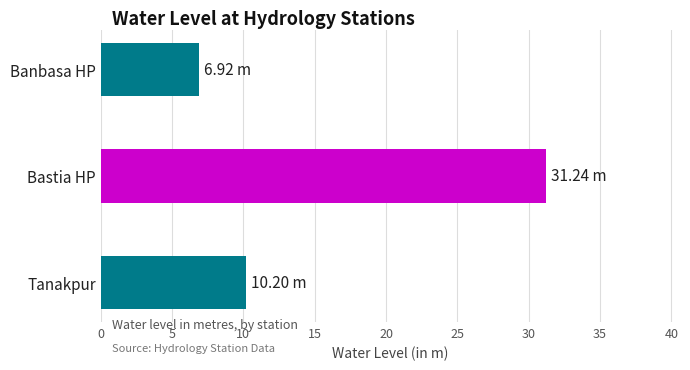

Count the number of categories in the chart.

3